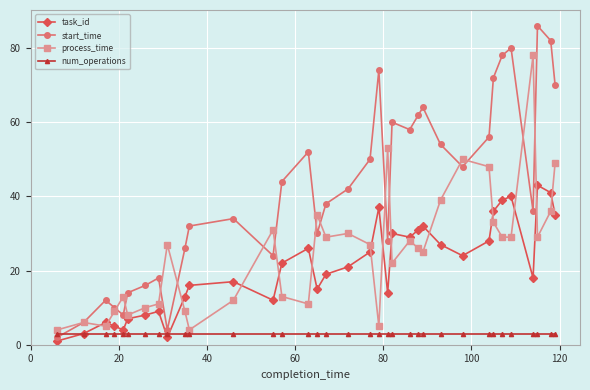

True or false: task_id has more than 1 interior local peaks.

True